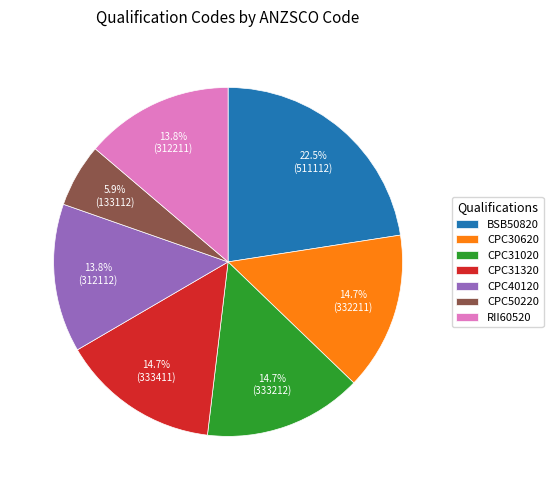

To the nearest percent, what is the difference between the BSB50820 and CPC30620 slice percentages?

8%